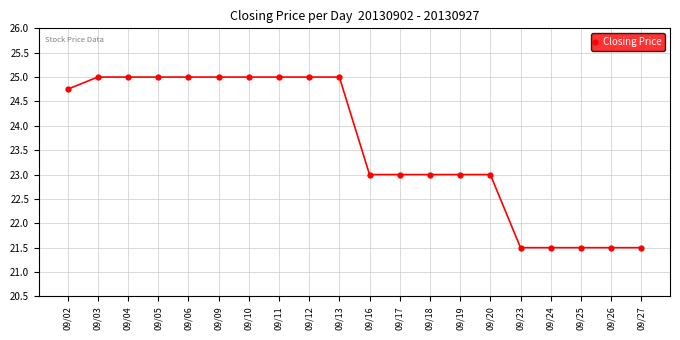

How many data points does each series have?

20